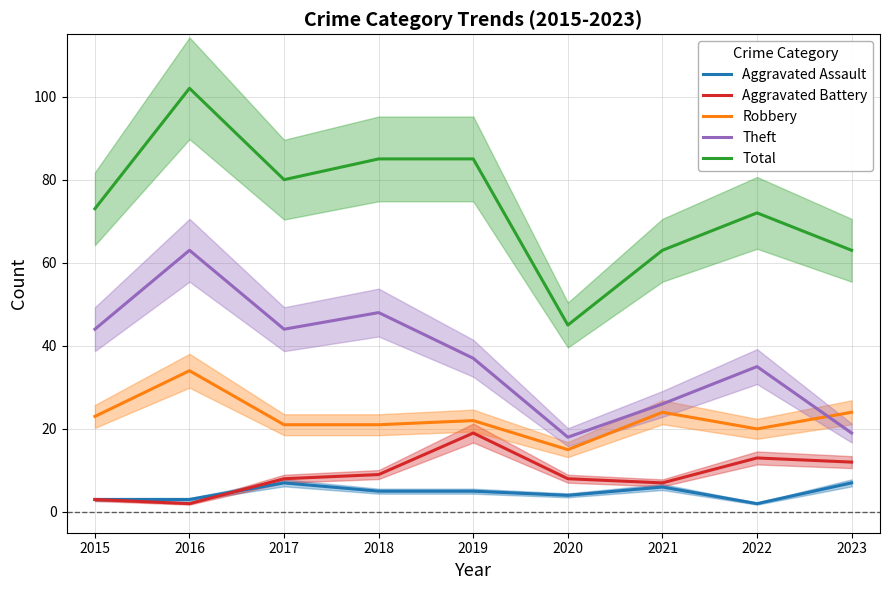

What is the average value of the Aggravated Assault series?

5